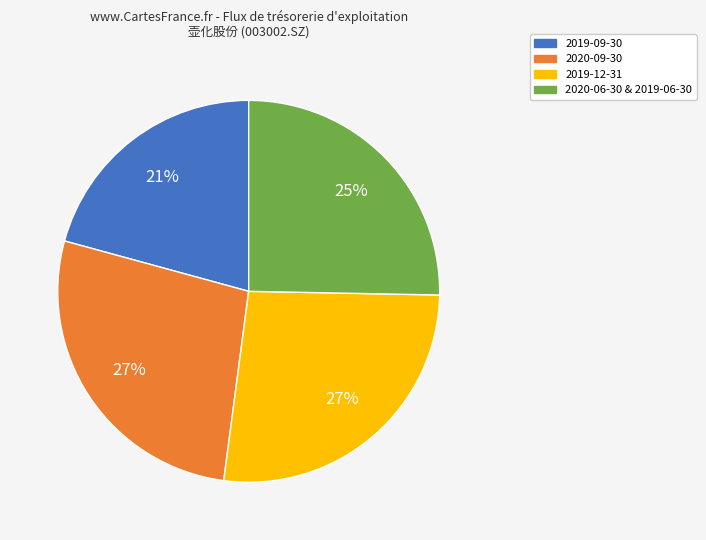

To the nearest percent, what is the average slice percentage?

25%